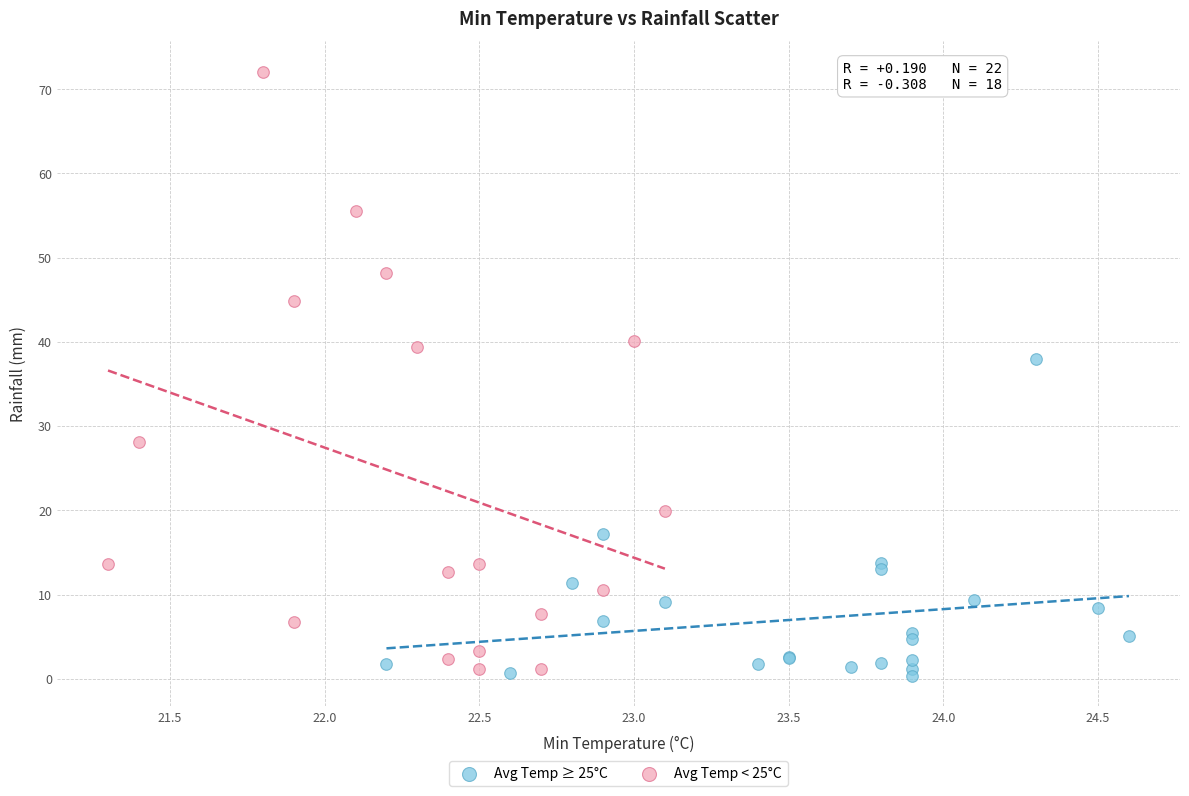

Which series contains the highest Y value?

Avg Temp < 25°C